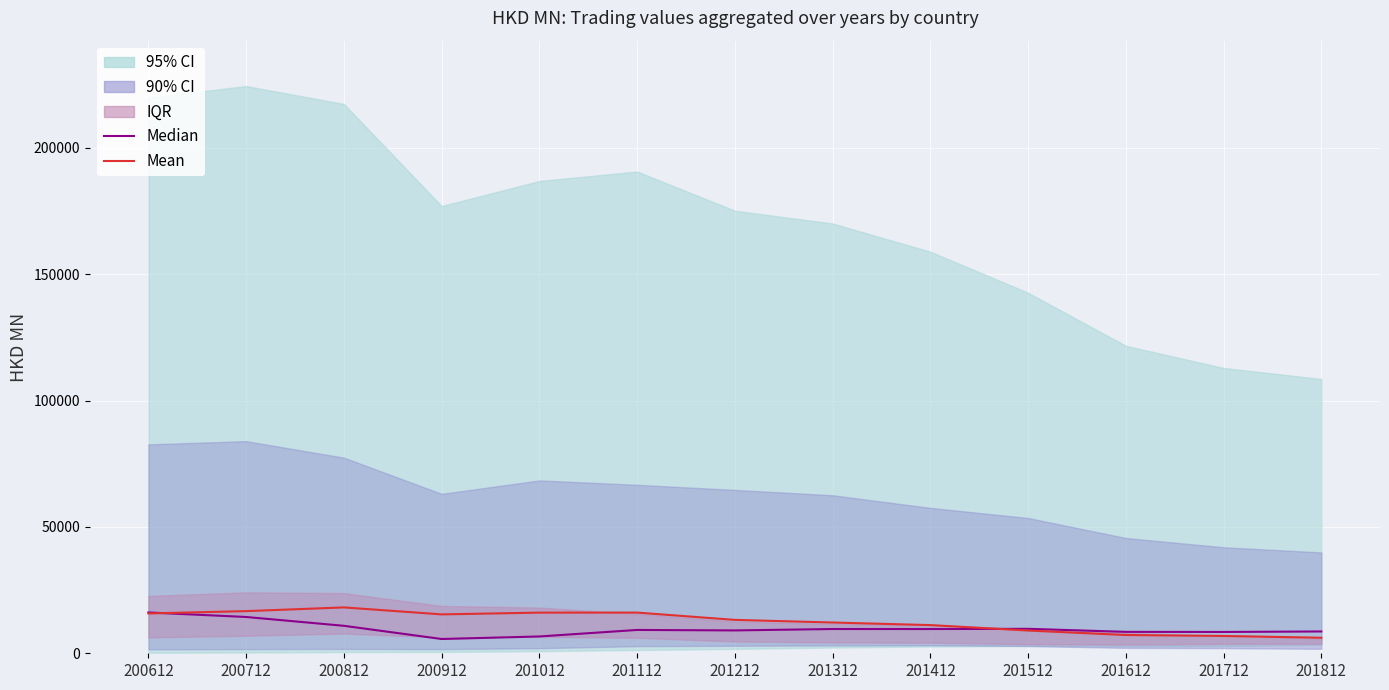

What is the total value across all series at 201812?

14772.1